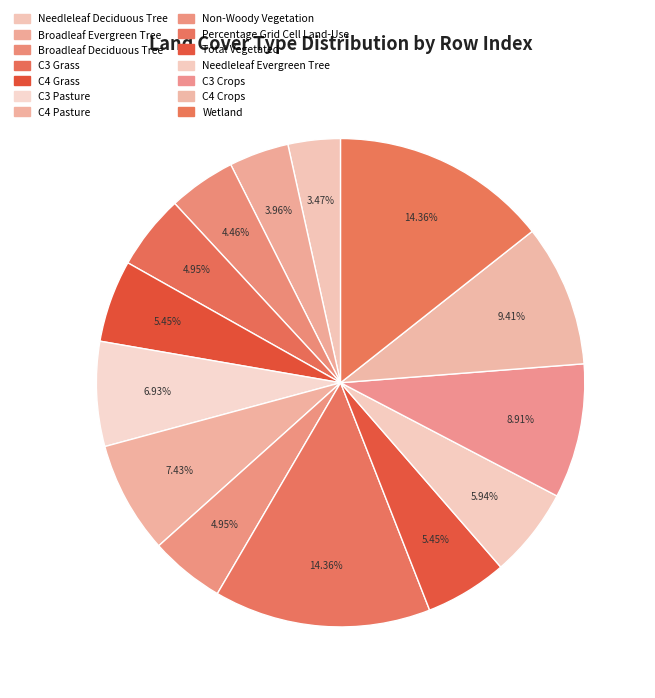

Is it true that Non-Woody Vegetation is 5% of the pie?

True